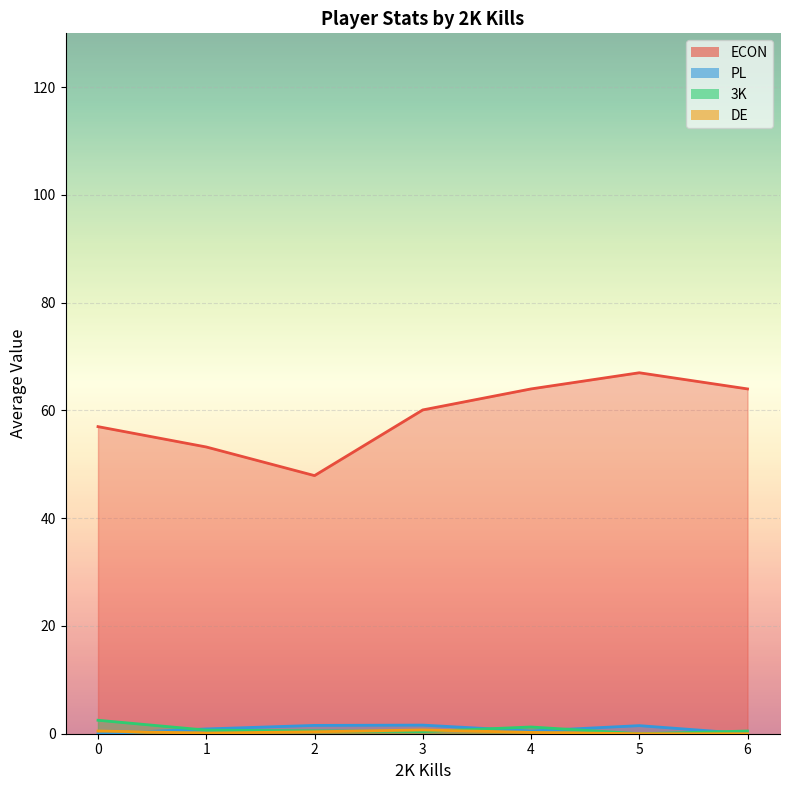

How many lines are shown in the chart?

4